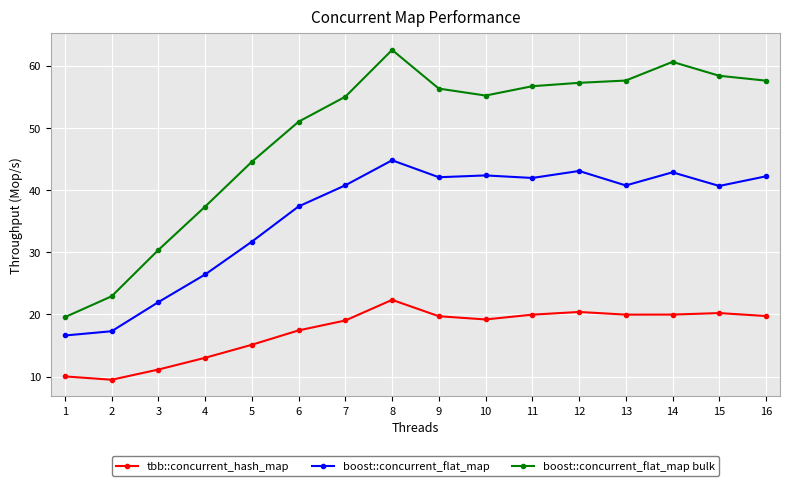

Rank the series by their maximum value, from lowest to highest.

tbb::concurrent_hash_map, boost::concurrent_flat_map, boost::concurrent_flat_map bulk